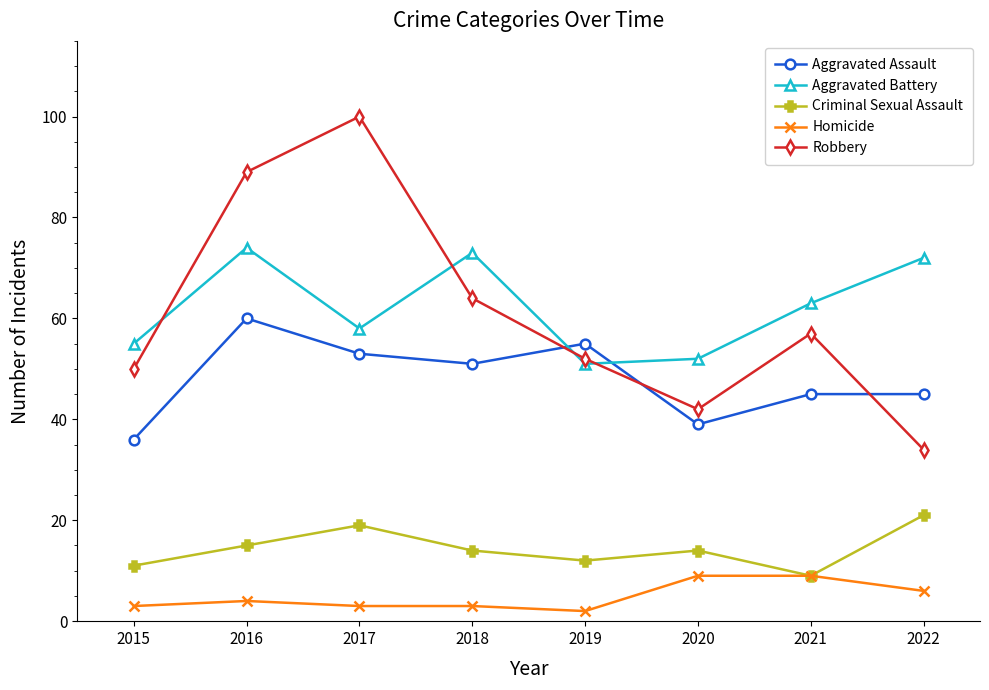

How many values in the Homicide series are below 4?

4